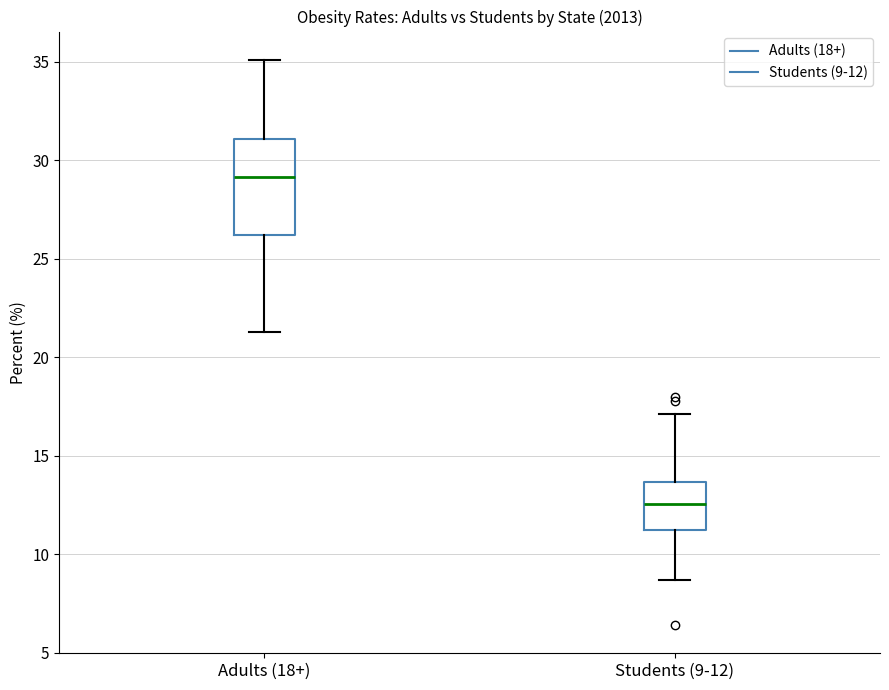

Which box's median line is the lowest?

Students (9-12)